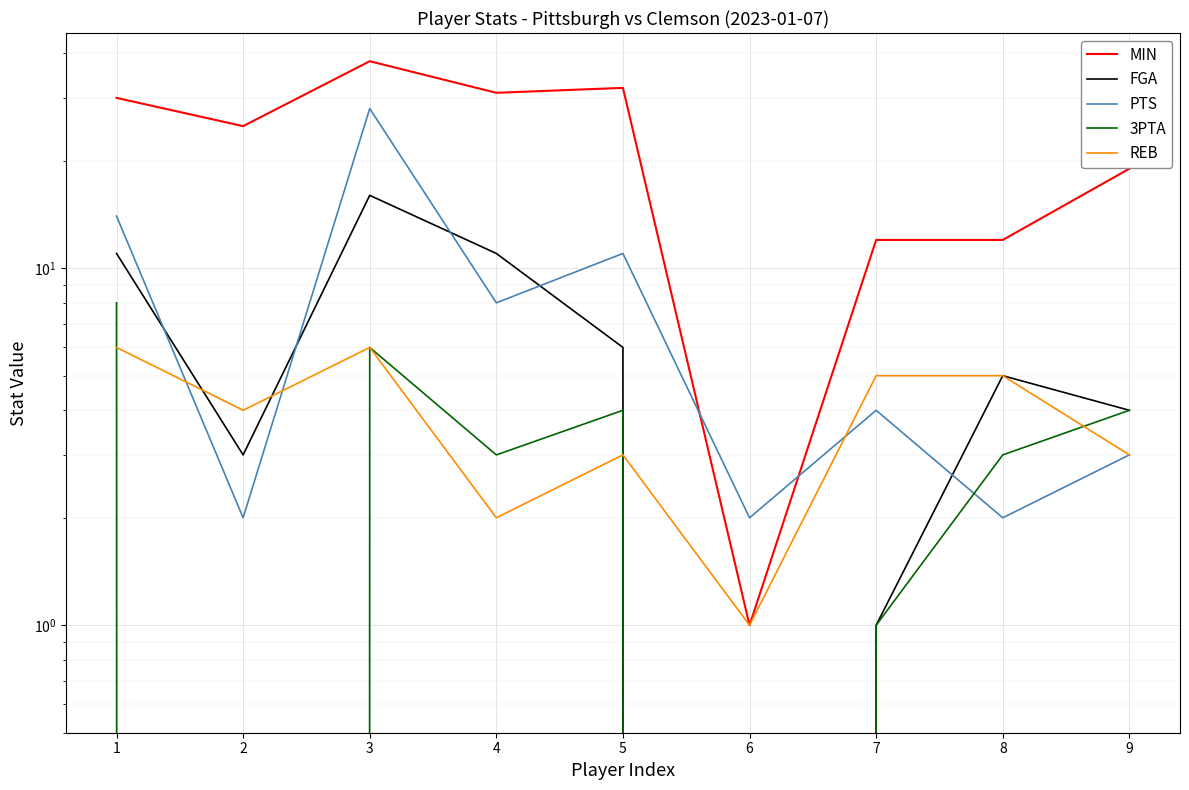

At how many categories does at least one series exceed 29?

4